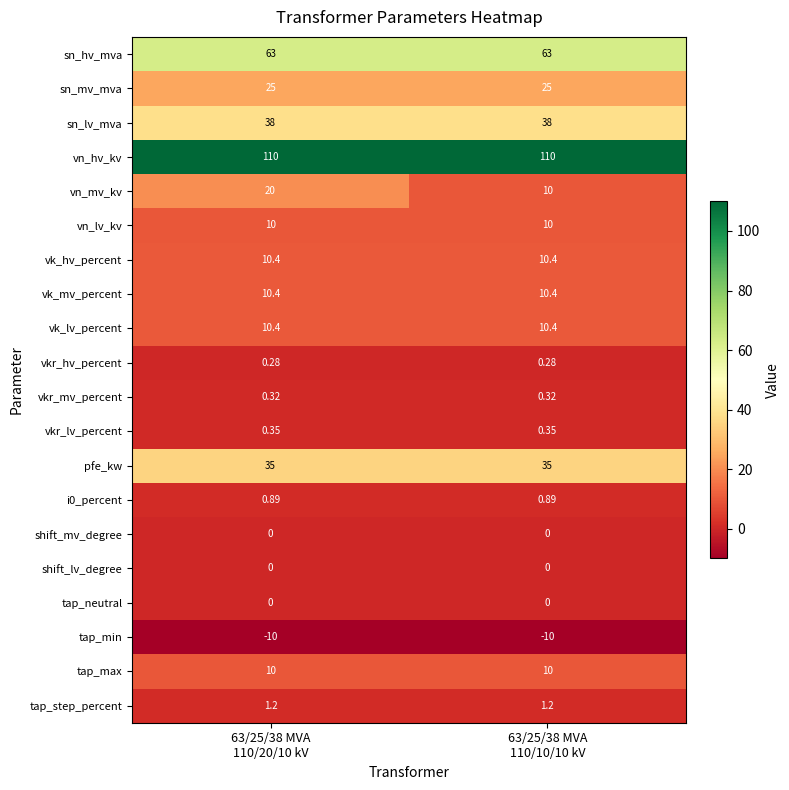

What is the maximum value shown in the chart?

110.0